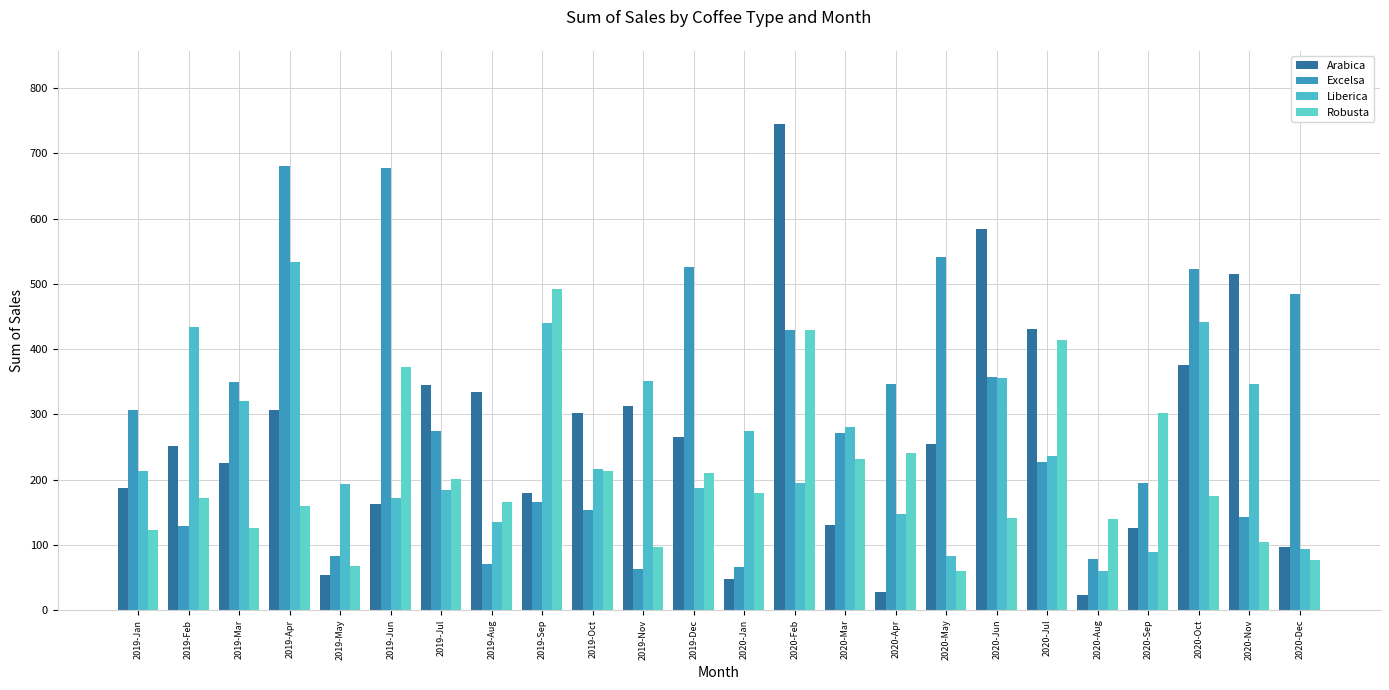

Rank the series by their maximum value, from lowest to highest.

Robusta, Liberica, Excelsa, Arabica